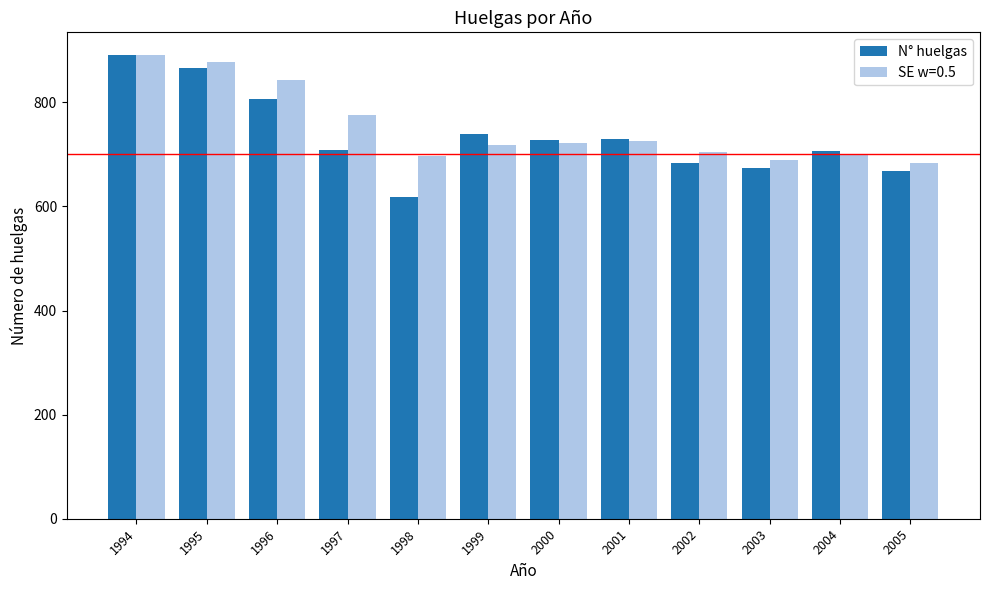

Count the number of categories in the chart.

12